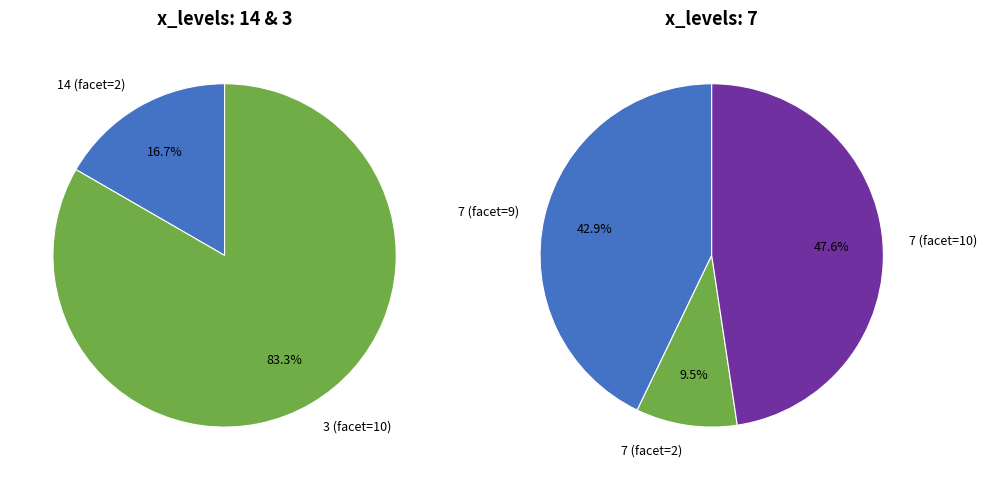

Rank the categories by value from lowest to highest.

14, 7, 3